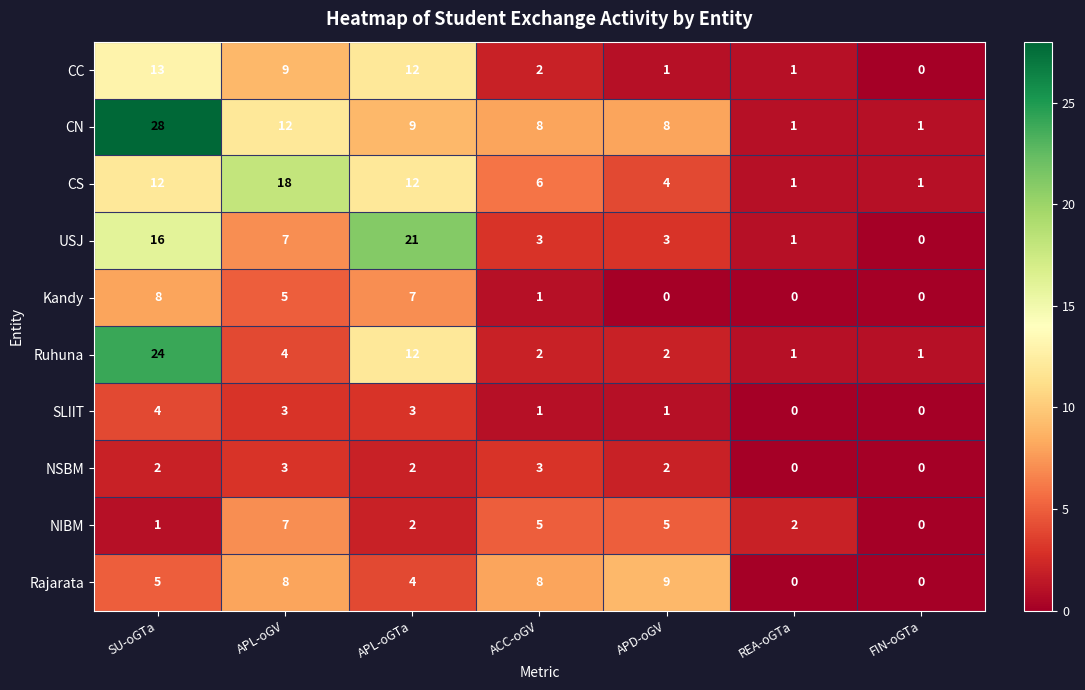

At how many categories does at least one series exceed 12?

3